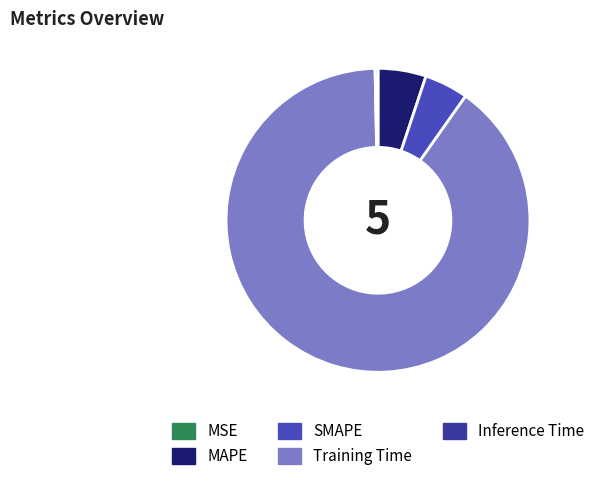

Between SMAPE and Inference Time, which is larger?

SMAPE